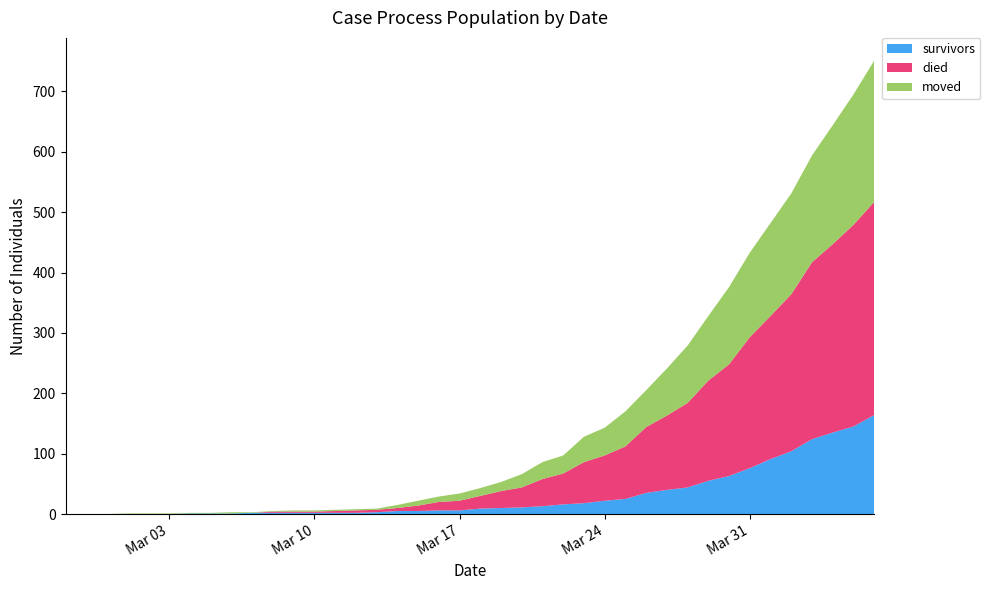

Reading left to right, transcribe all the data shown in this chart.

survivors: 0	0	0	0	0	0	1	1	1	2	2	2	2	2	2	3	5	5	6	6	9	10	11	13	16	18	22	25	35	40	44	55	63	76	91	104	124	135	145	164
died: 0	0	0	0	0	0	0	0	0	0	2	2	2	3	4	4	5	9	14	16	21	28	33	45	51	68	75	87	109	123	140	166	185	217	237	260	293	312	334	353
moved: 0	0	0	1	1	1	1	1	2	1	1	2	2	2	2	2	5	8	9	12	13	15	22	28	30	42	46	58	61	78	95	107	128	140	154	167	177	197	216	234